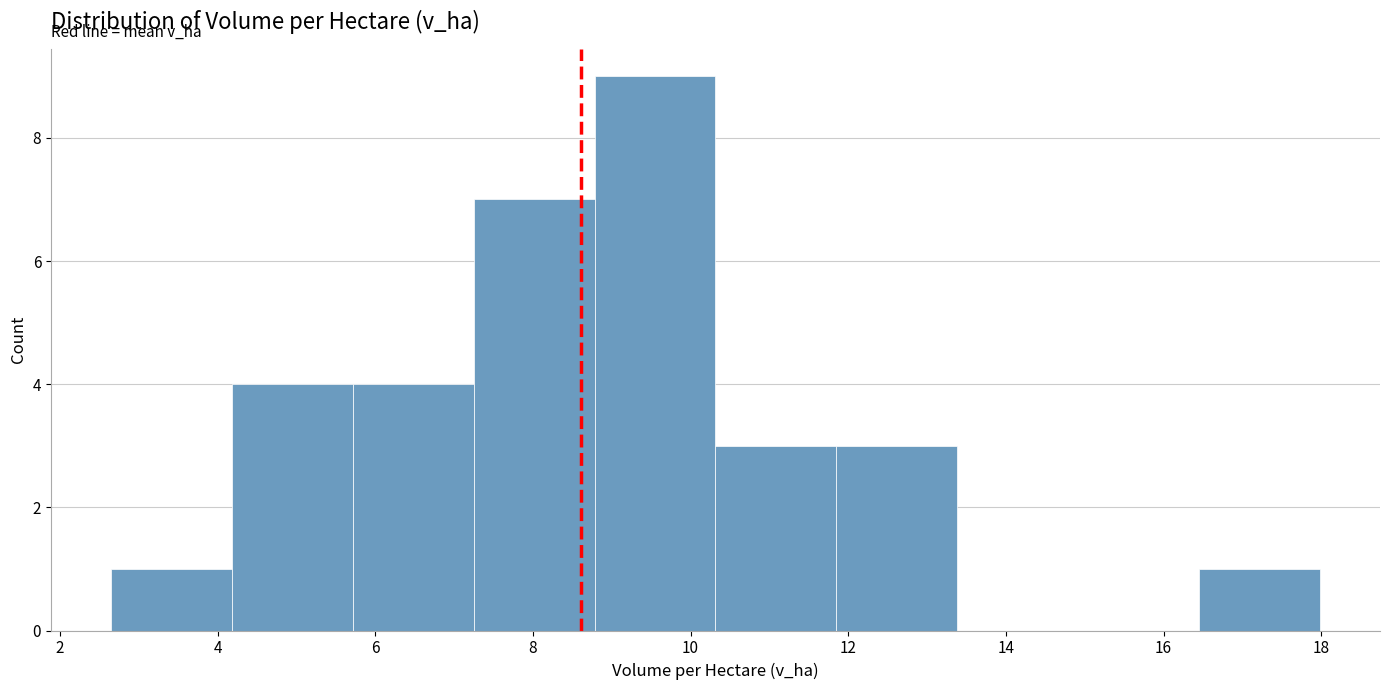

How tall is the bar that spans 4.2 to 5.8 on the x-axis? Neither the bar edges nor the heights are printed on the chart, so give them approximately, as read against the axes.

4